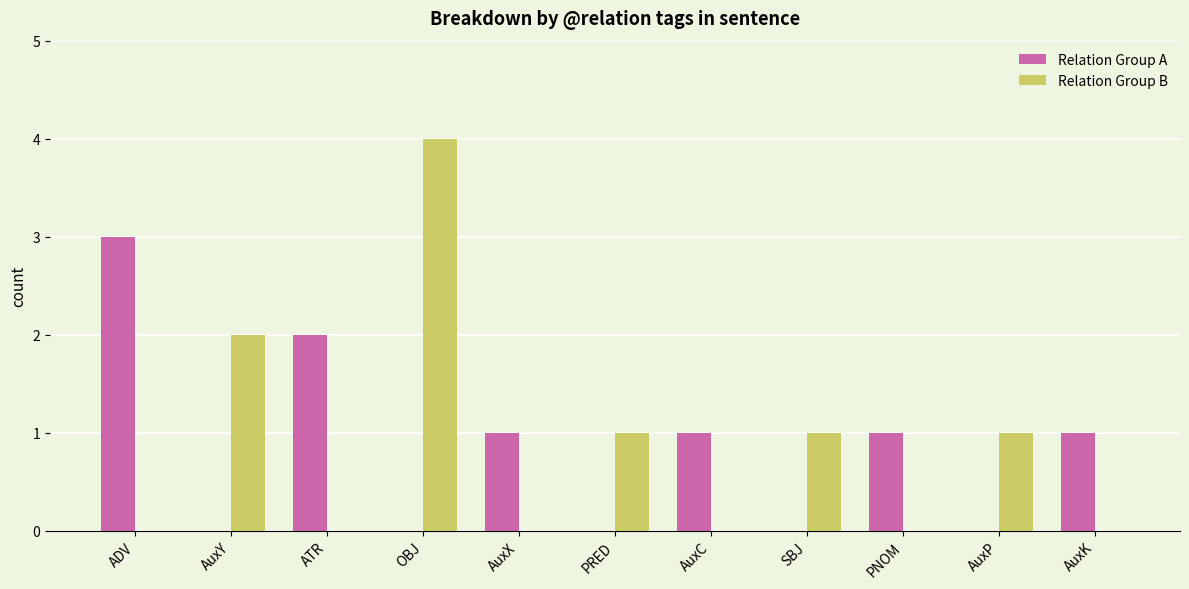

At which category is the sum across all series the highest?

OBJ